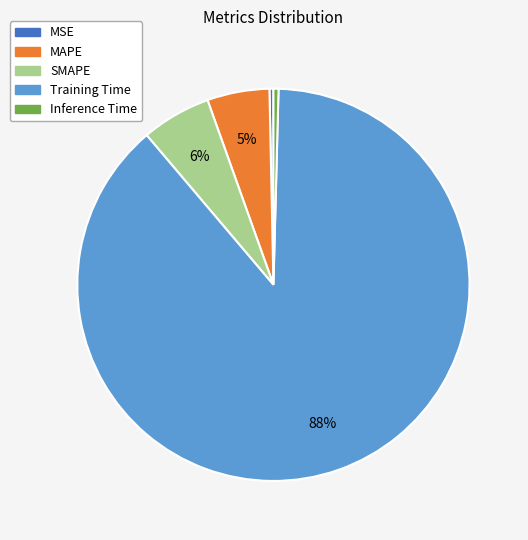

What percentage is the MAPE slice, to the nearest percent?

5%